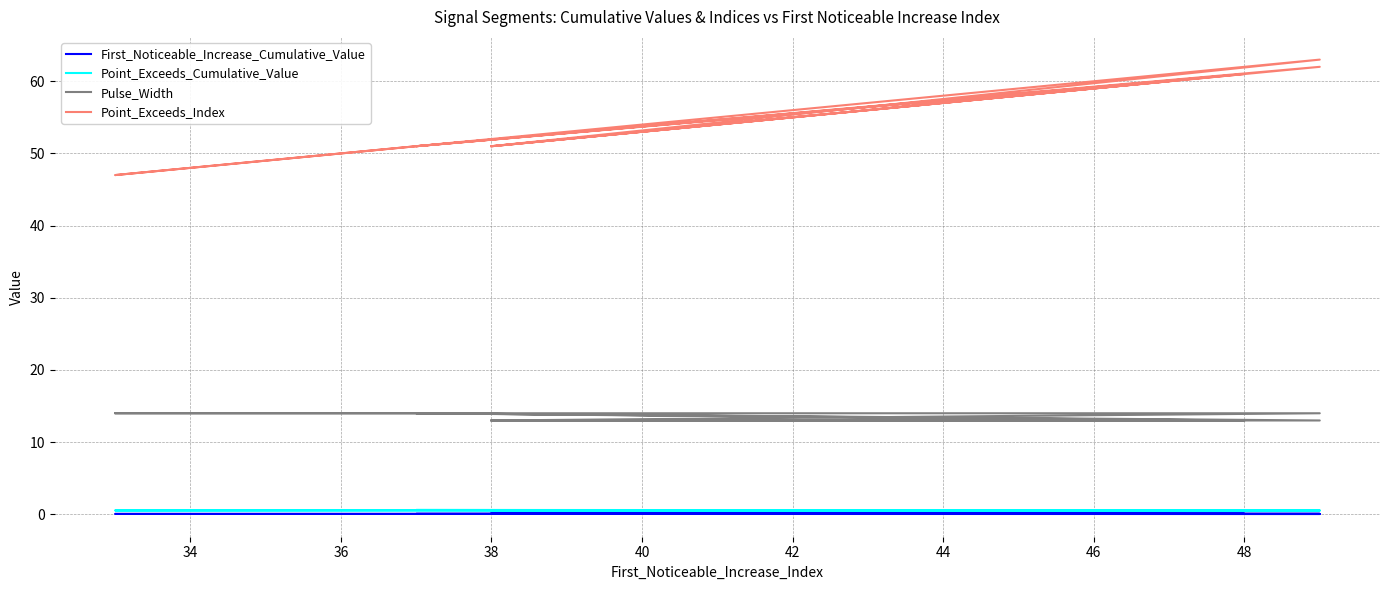

At which category does First_Noticeable_Increase_Cumulative_Value reach its first local valley?

40